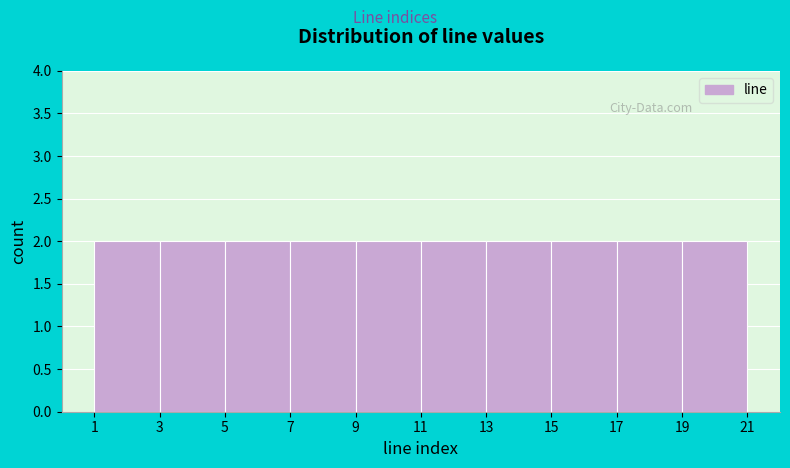

How tall is the bar that spans 17 to 19 on the x-axis? The values are not printed on the chart, so give them approximately, as read against the axis.

2